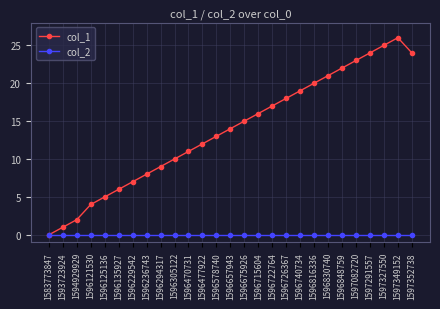

How many lines are shown in the chart?

2